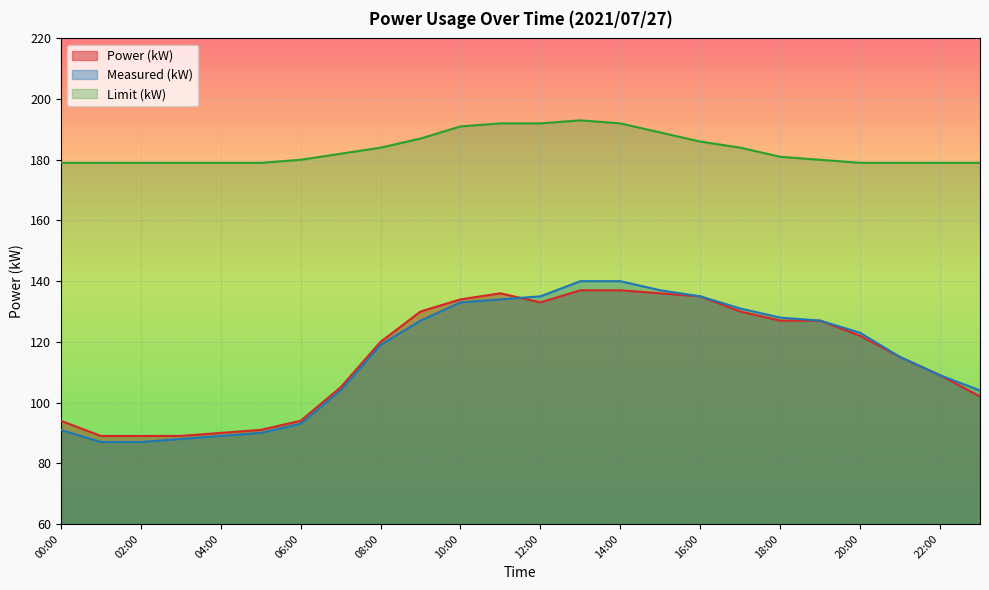

True or false: Limit (kW) has a value of 252 at 01:00.

False